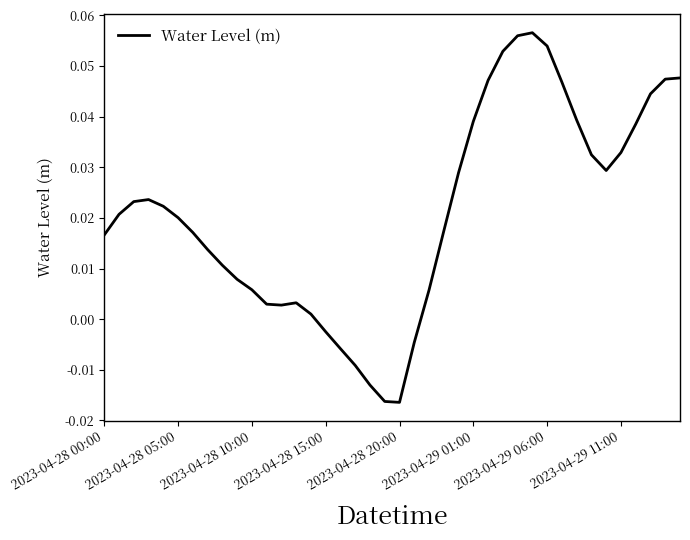

Is this an area chart (filled region under the line)?

No